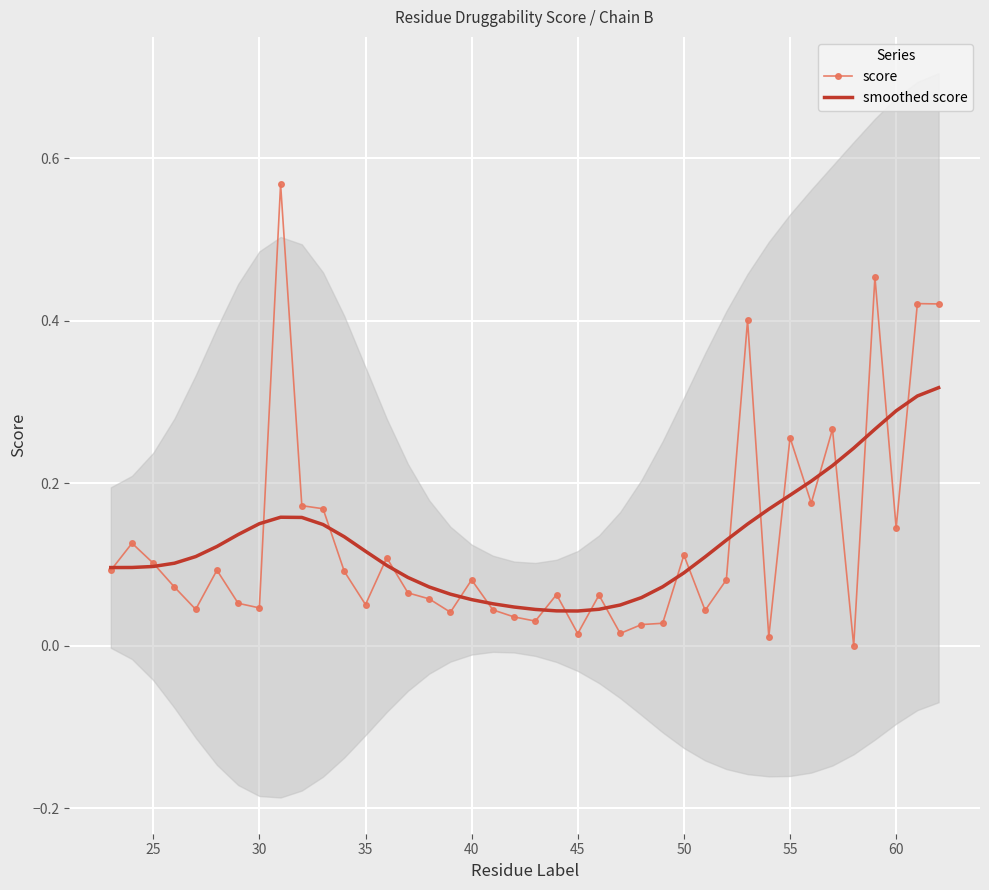

How many positive values does the score series have?

39